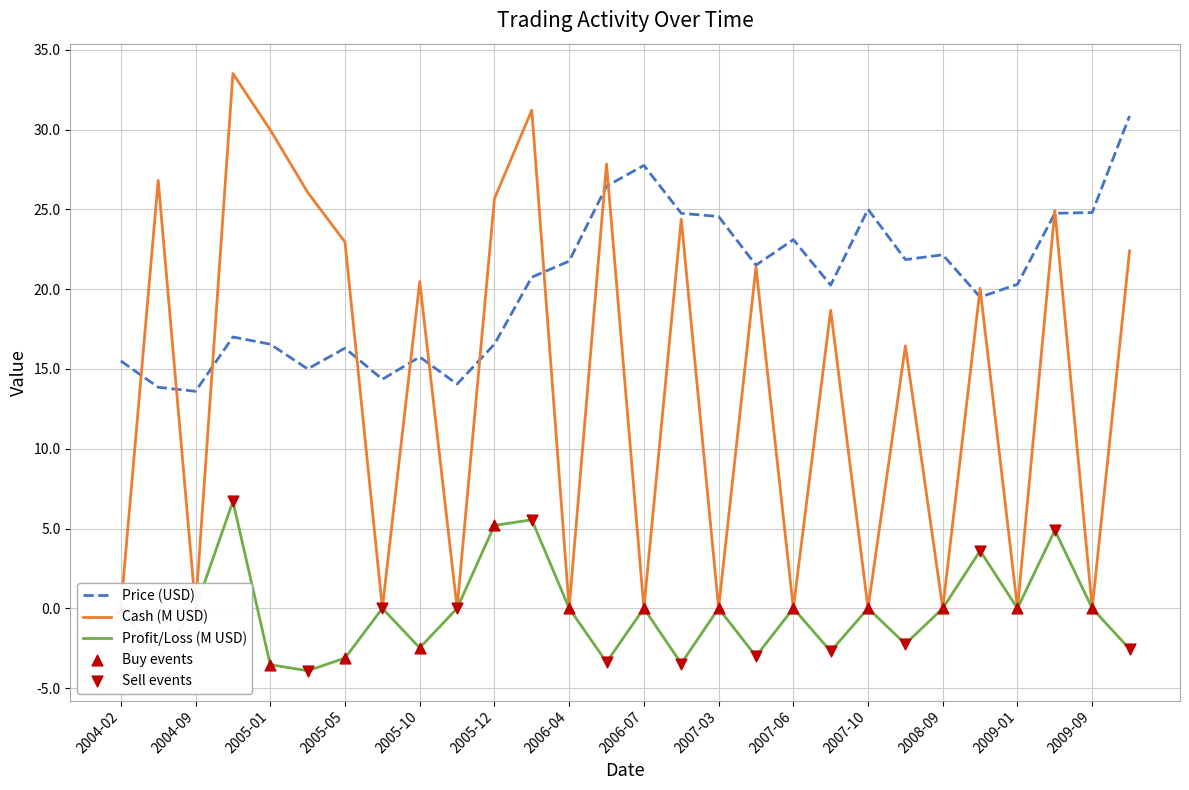

Which series has the widest spread of values?

Cash (M USD)